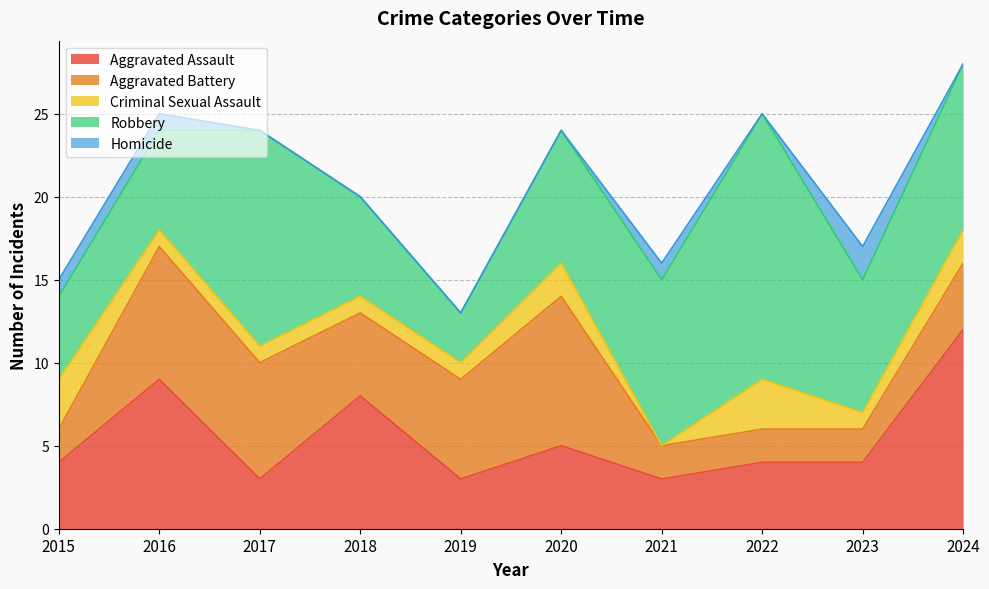

The value of Homicide at 2023 is 2. True or false?

True